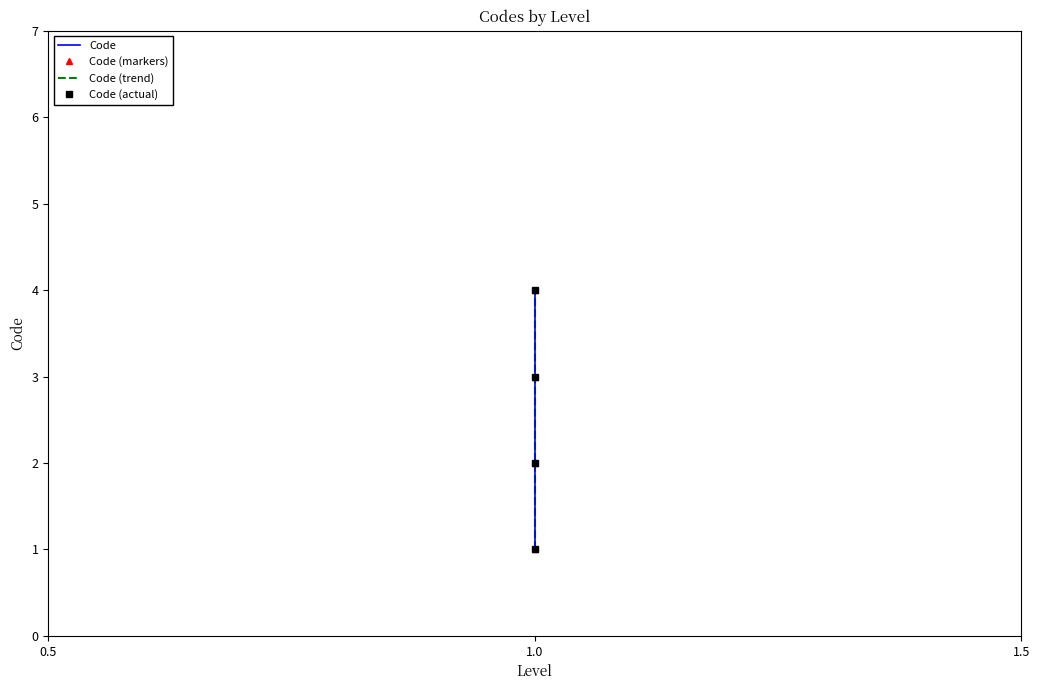

Between 1.5 and 0.5, which is larger?

1.5